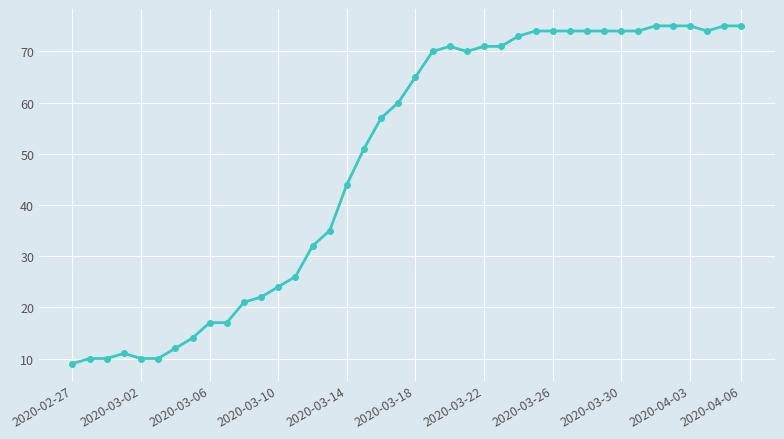

What is the value of the 26th point from the left?

71